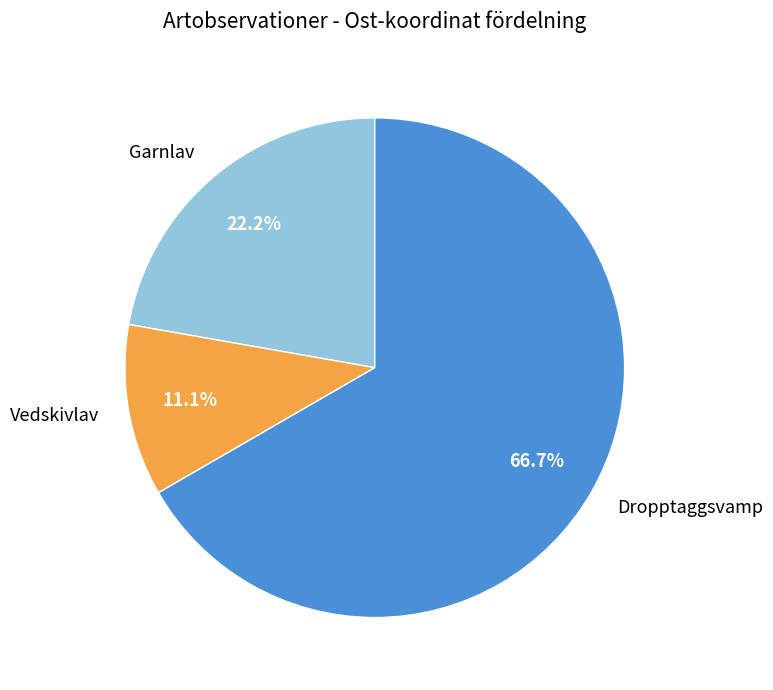

How many segments does this pie chart have?

3